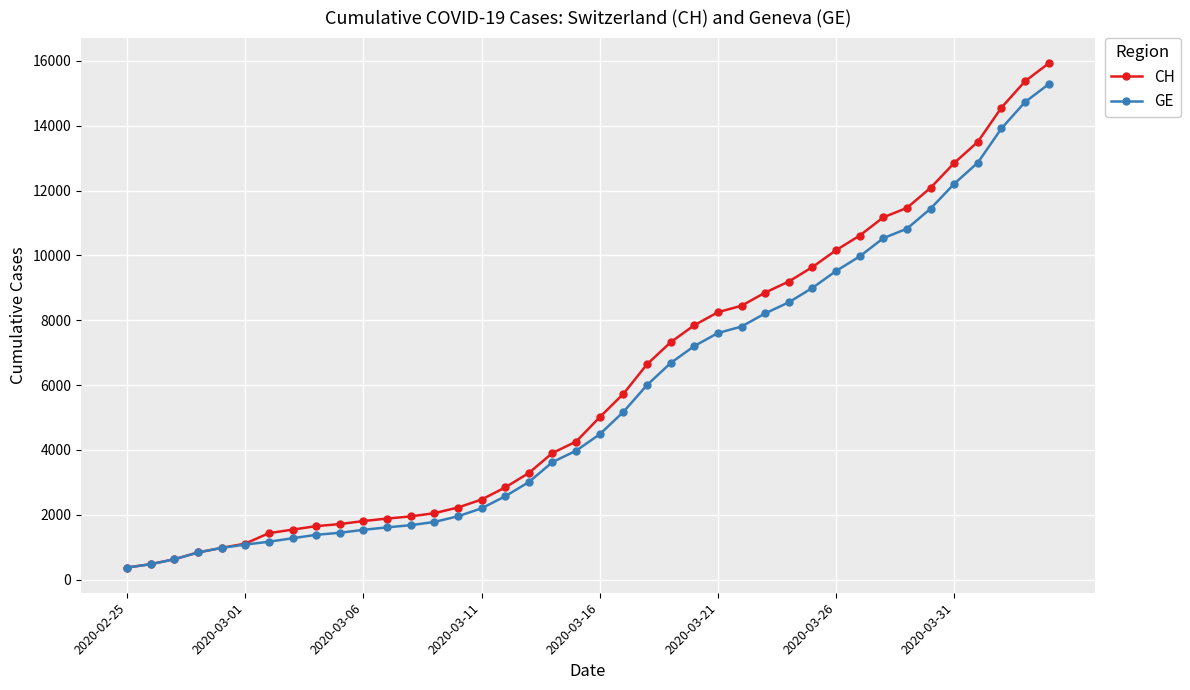

At how many categories does at least one series exceed 6403?

18